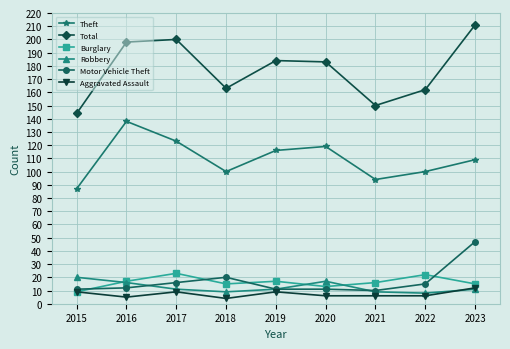

At which category does Burglary reach its first local peak?

2017